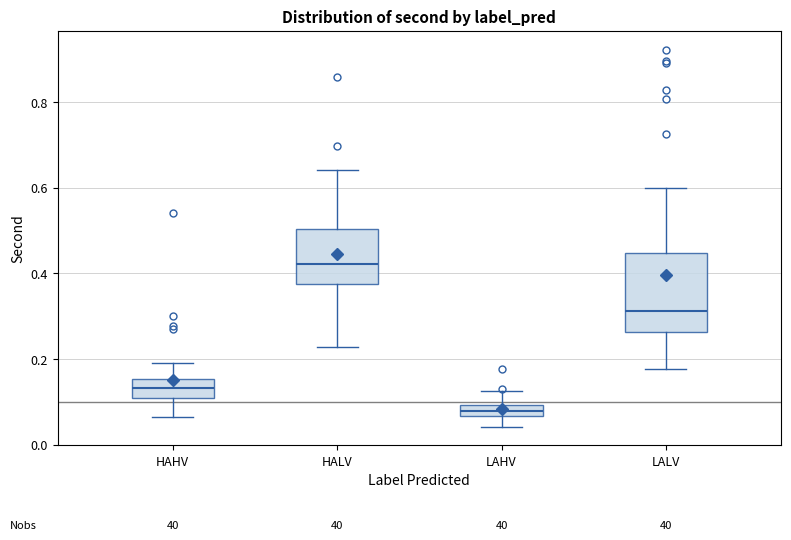

Comparing the boxes themselves (not the whiskers), which one is the tallest?

LALV